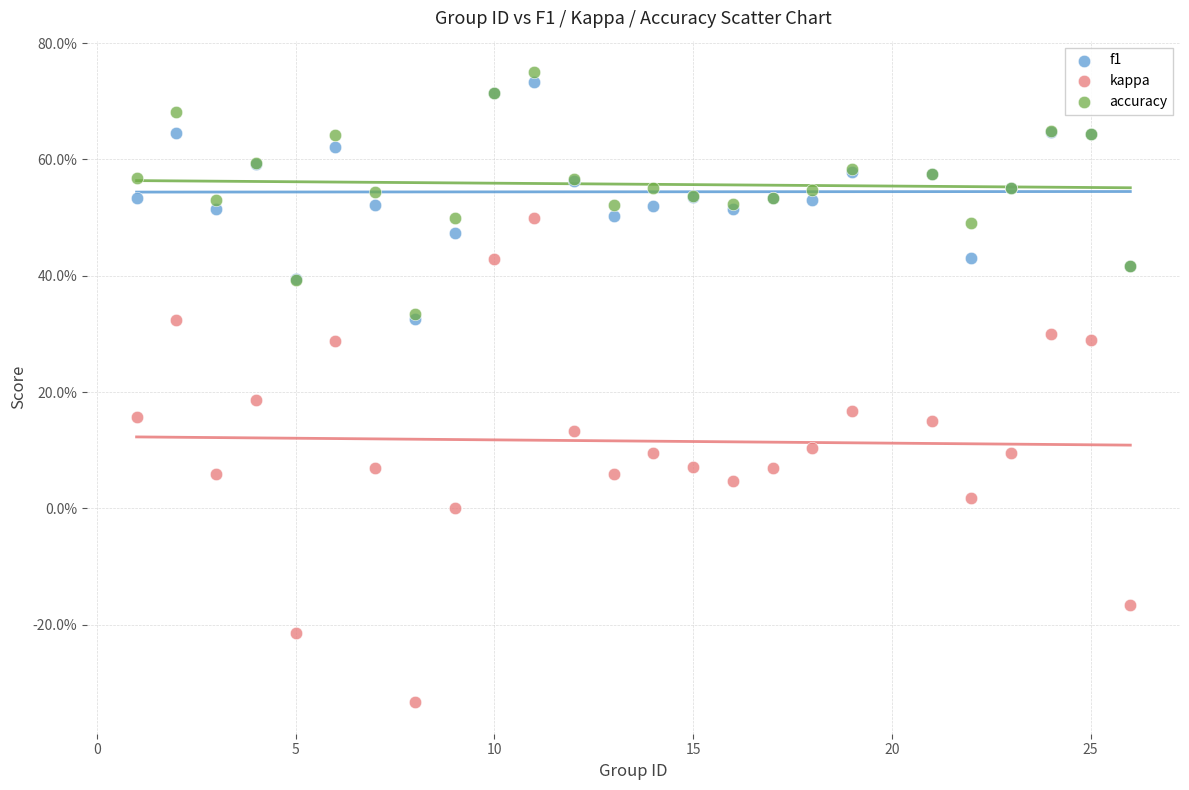

What are all the series names shown in the legend?

f1, kappa, accuracy